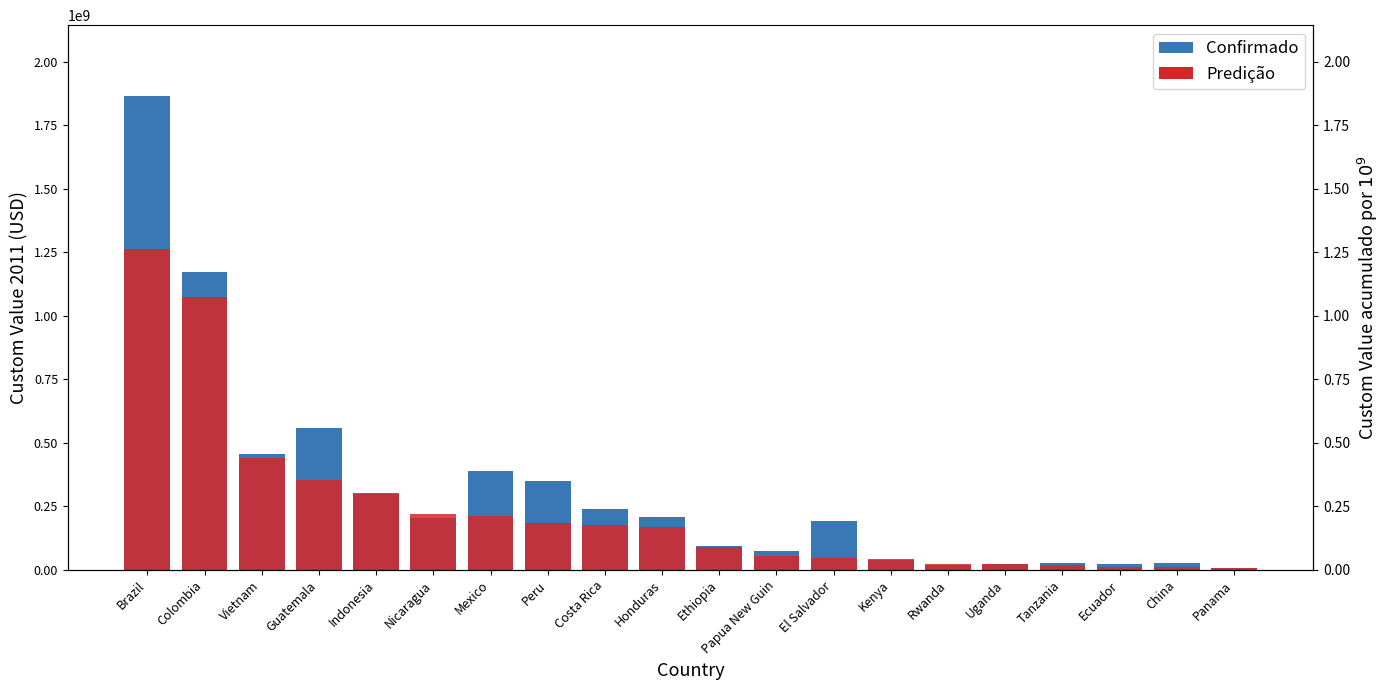

List the labels in order of Confirmado value, smallest first.

Panama, Rwanda, Ecuador, Uganda, China, Tanzania, Kenya, Papua New Guin, Ethiopia, El Salvador, Nicaragua, Honduras, Costa Rica, Indonesia, Peru, Mexico, Vietnam, Guatemala, Colombia, Brazil